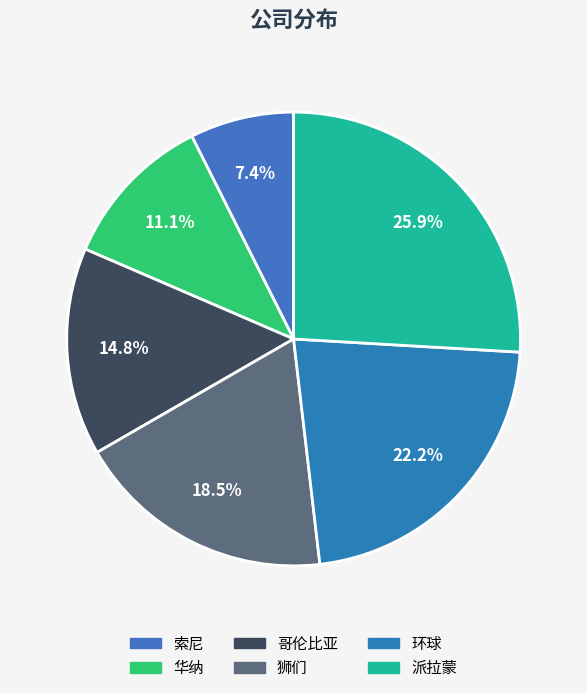

Which has a higher value, 派拉蒙 or 环球?

派拉蒙